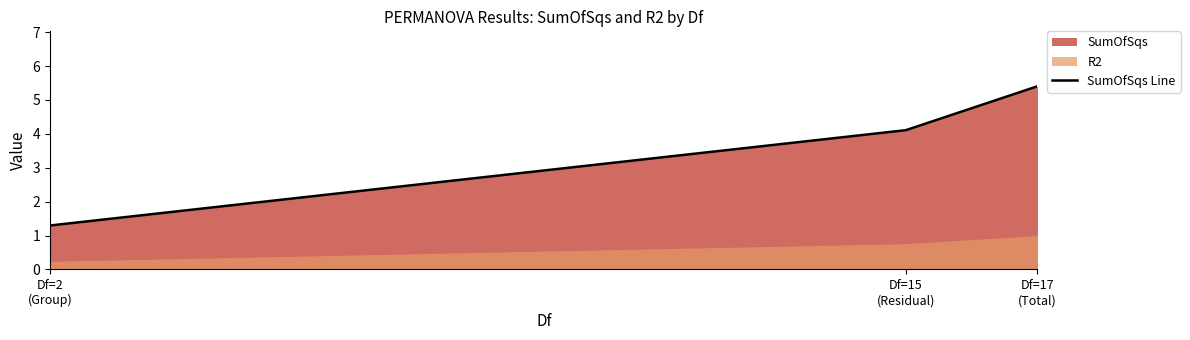

How many data points are above 4?

2